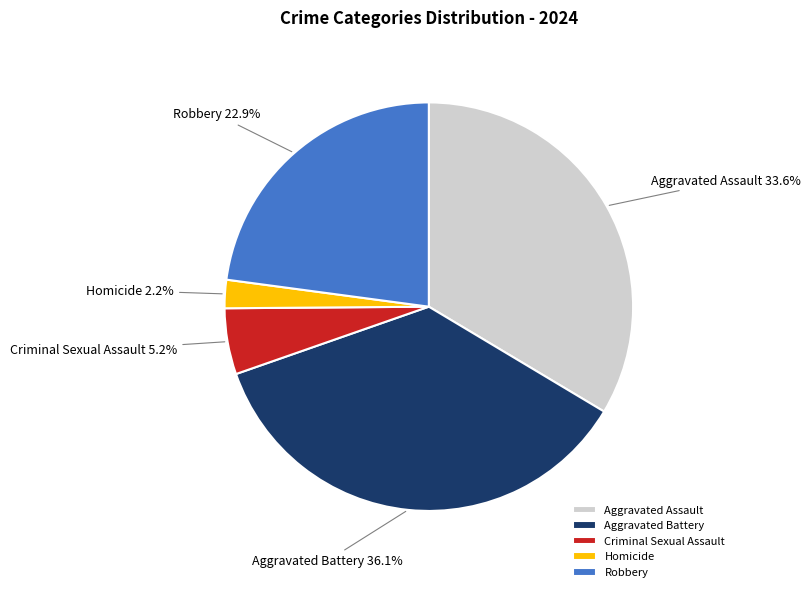

What is the ratio of the value at Criminal Sexual Assault to the value at Robbery?

0.2